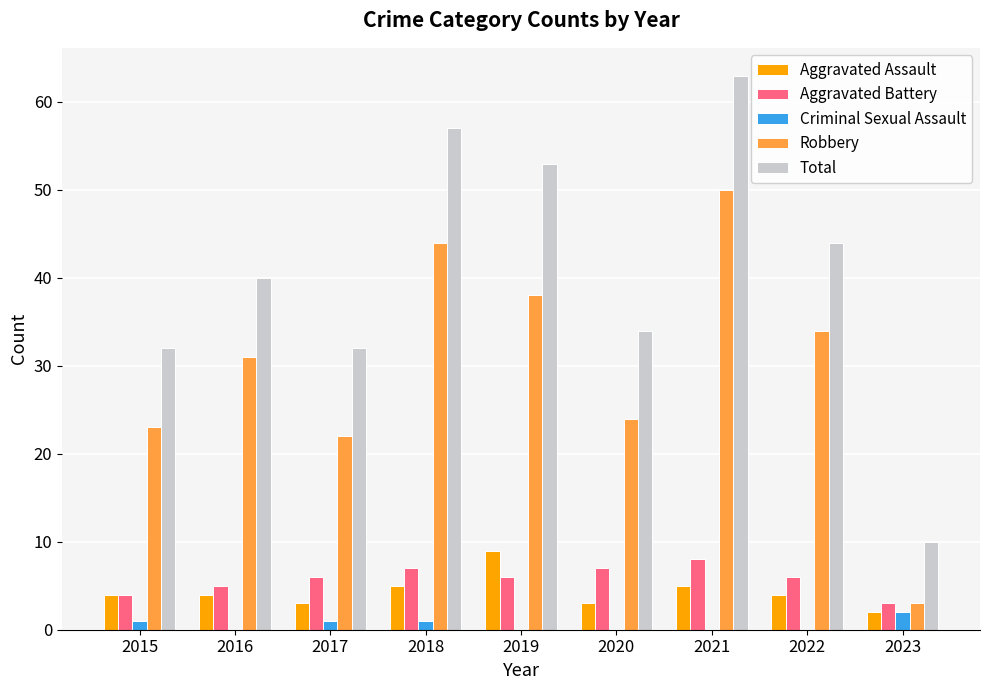

Is it true that Aggravated Assault equals 1 at 2016?

False